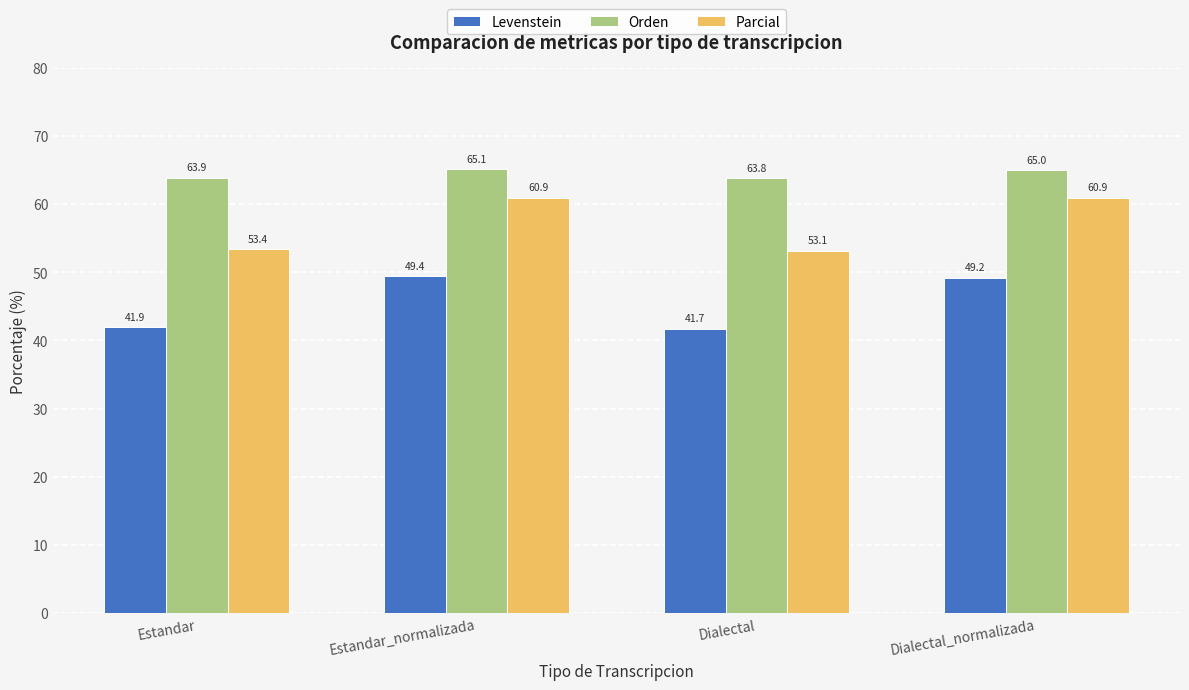

What is the label of the 1st bar from the right?

Dialectal_normalizada